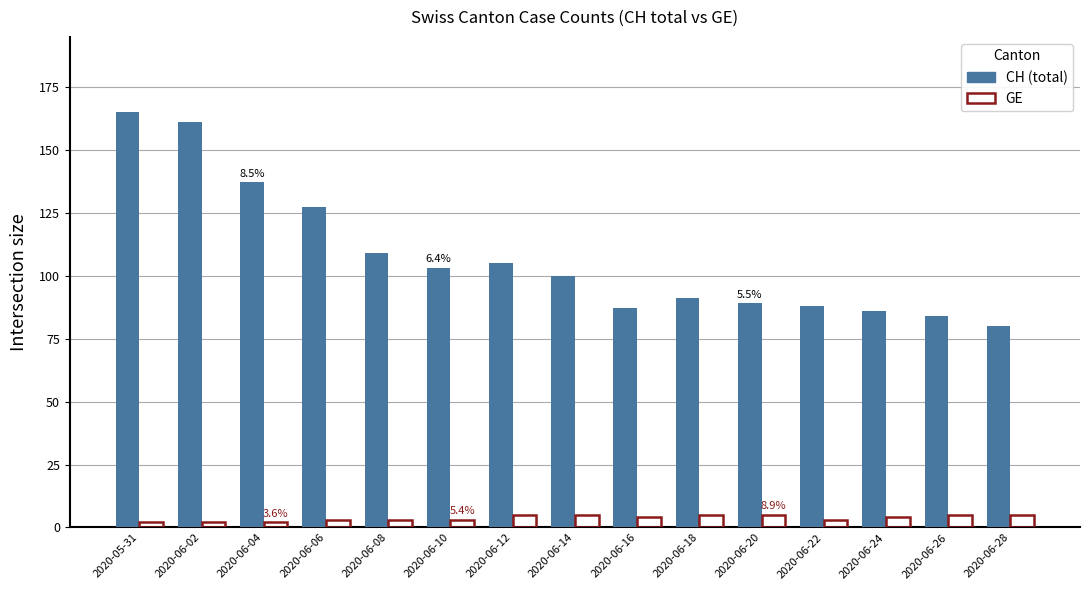

Reading left to right, transcribe all the data shown in this chart.

CH: 2020-05-31=165	2020-06-02=161	2020-06-04=137	2020-06-06=127	2020-06-08=109	2020-06-10=103	2020-06-12=105	2020-06-14=100	2020-06-16=87	2020-06-18=91	2020-06-20=89	2020-06-22=88	2020-06-24=86	2020-06-26=84	2020-06-28=80
GE: 2020-05-31=2	2020-06-02=2	2020-06-04=2	2020-06-06=3	2020-06-08=3	2020-06-10=3	2020-06-12=5	2020-06-14=5	2020-06-16=4	2020-06-18=5	2020-06-20=5	2020-06-22=3	2020-06-24=4	2020-06-26=5	2020-06-28=5